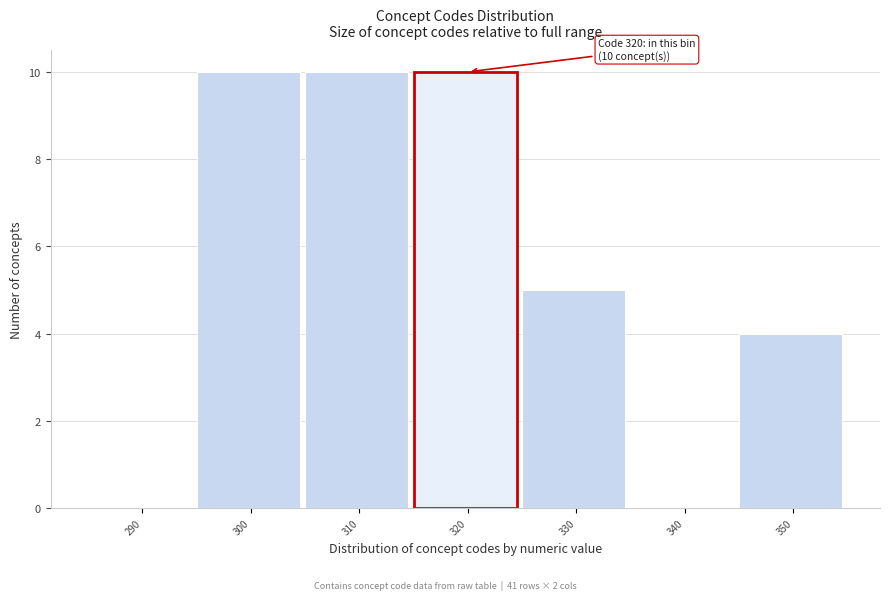

Reading left to right, what are all the values shown in this chart?

290=0	300=10	310=10	320=10	330=5	340=0	350=4